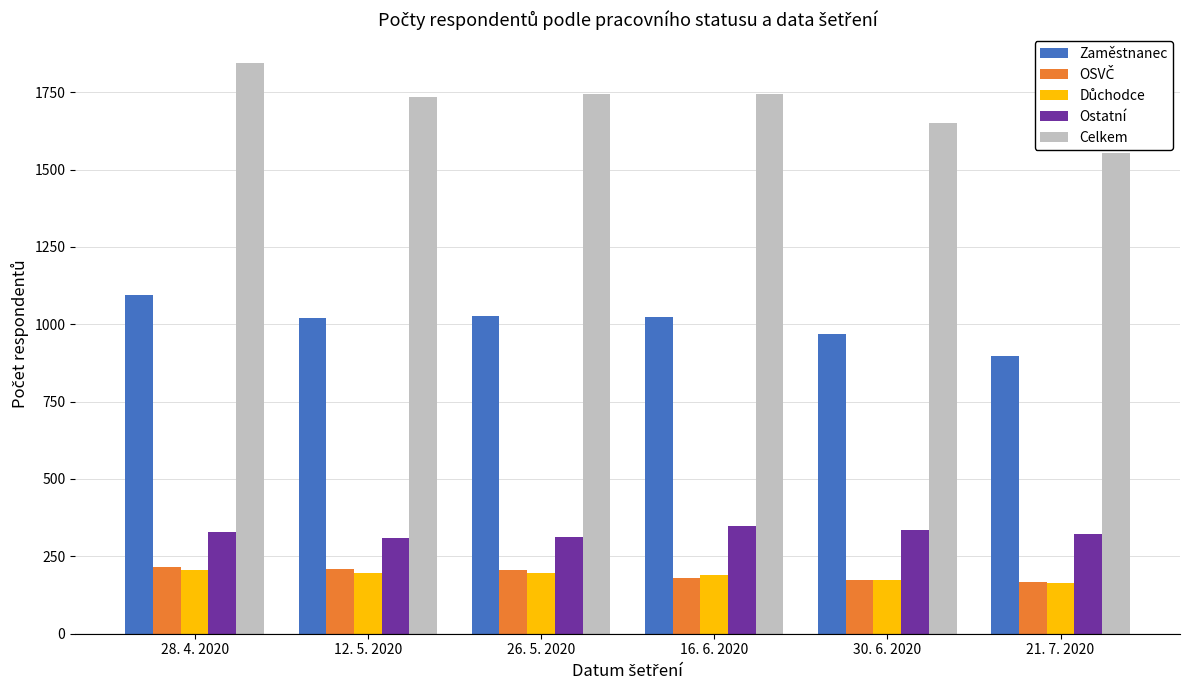

Are the bars grouped side by side (vs. stacked)?

Yes